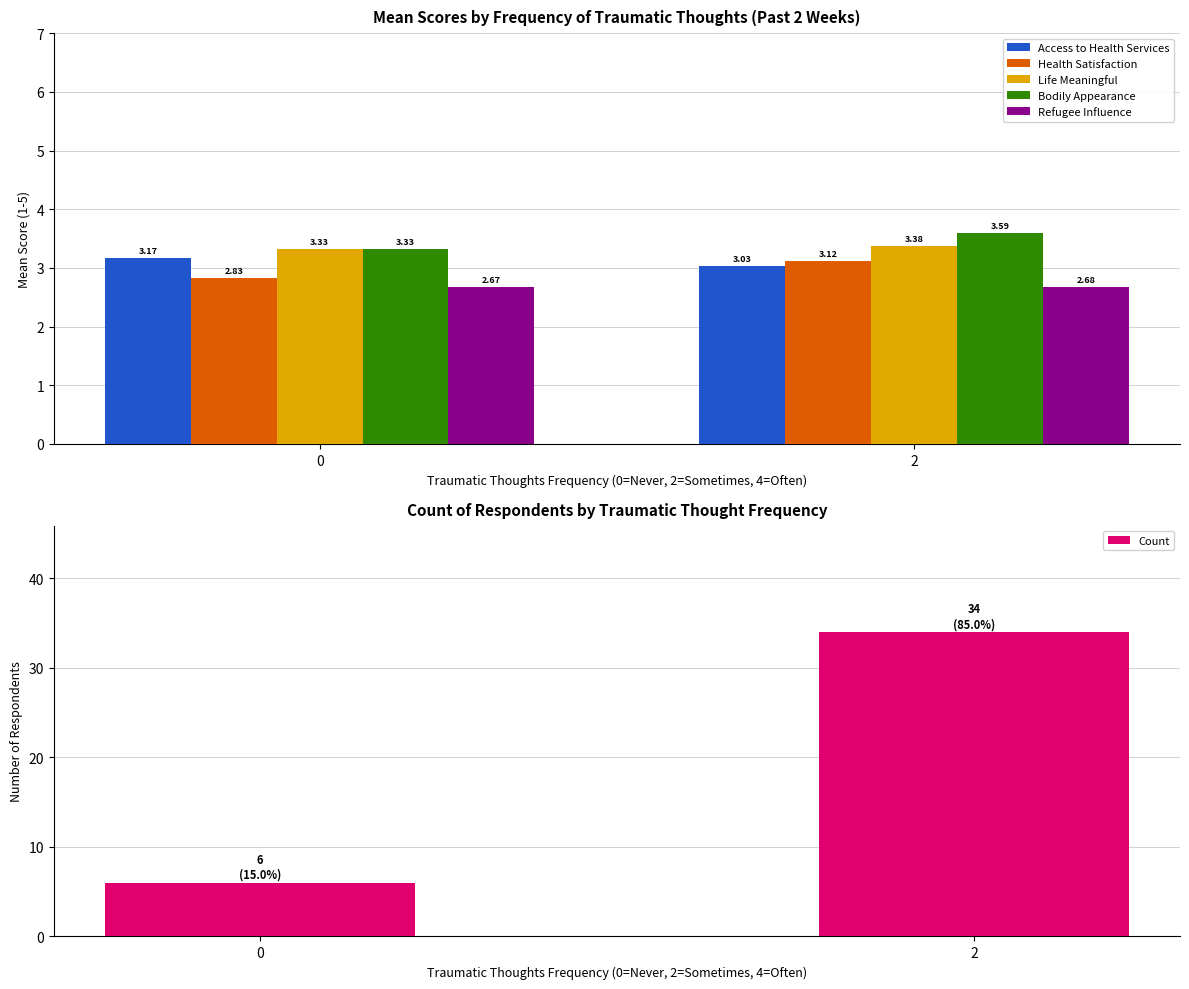

At how many categories does at least one series exceed 33?

1